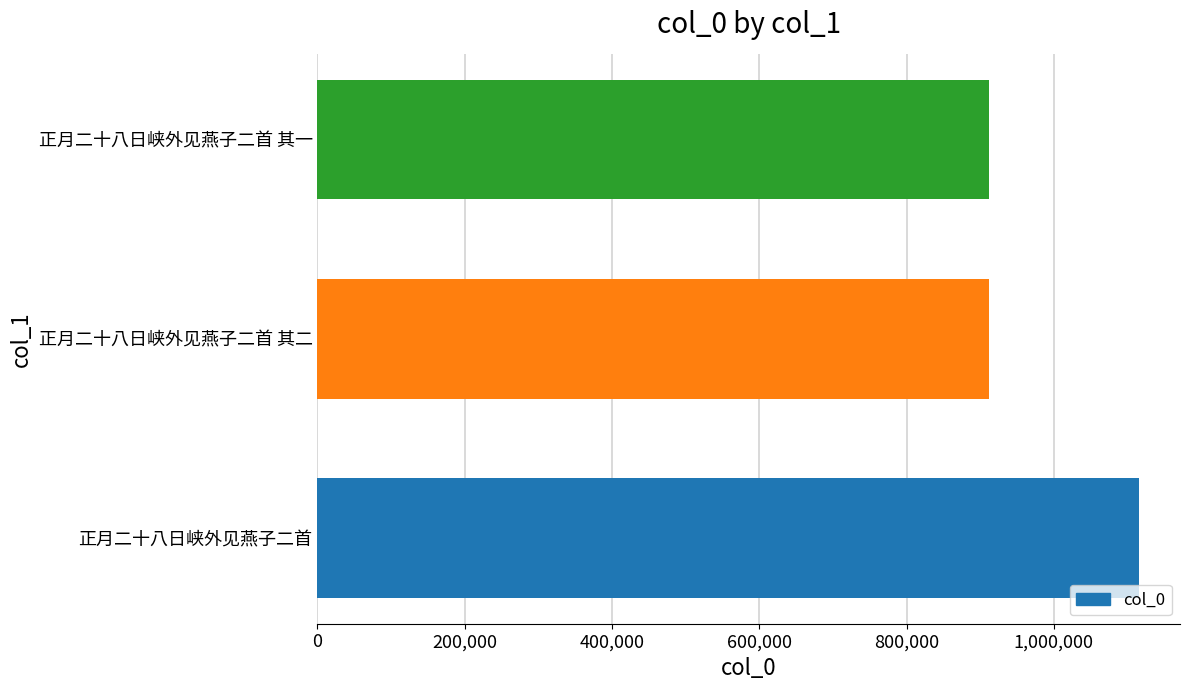

The value at 正月二十八日峡外见燕子二首 其二 is 419265. True or false?

False